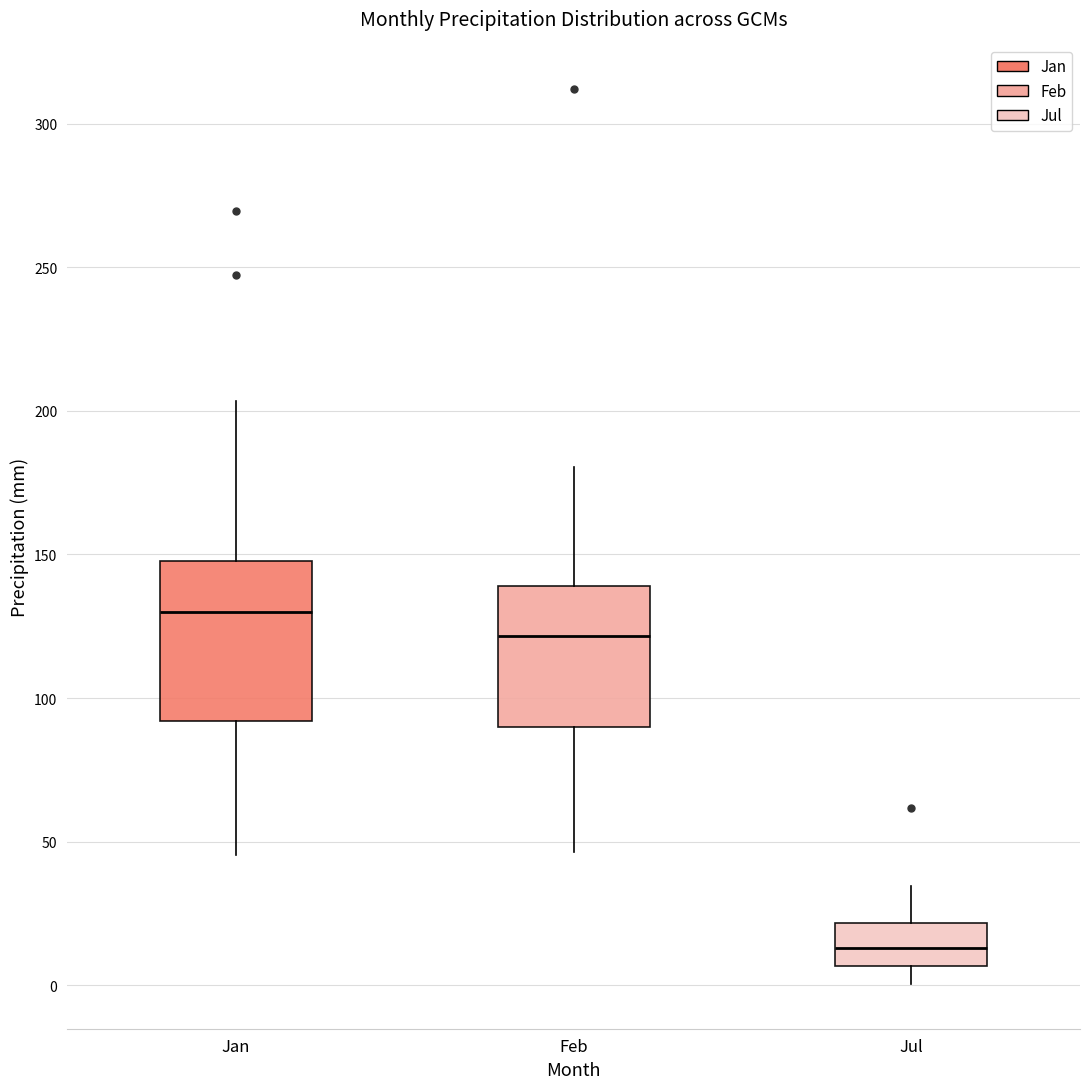

Reading left to right, transcribe this box plot: for each box, give where its median line is, the range the box spans, and where its two whiskers end, as read against the y-axis. The values are not printed on the chart, so give them approximately, as read against the axis.

Jan: median 130, box 90 to 150, whiskers 45 to 205
Feb: median 120, box 90 to 140, whiskers 45 to 180
Jul: median 15, box 5 to 20, whiskers 0 to 35